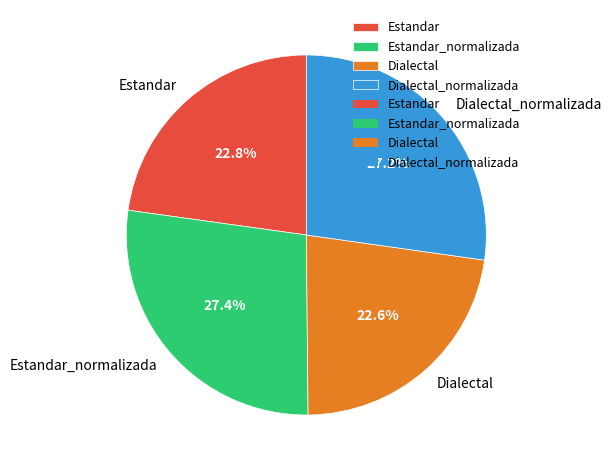

Is there any slice that represents more than half of the pie?

No